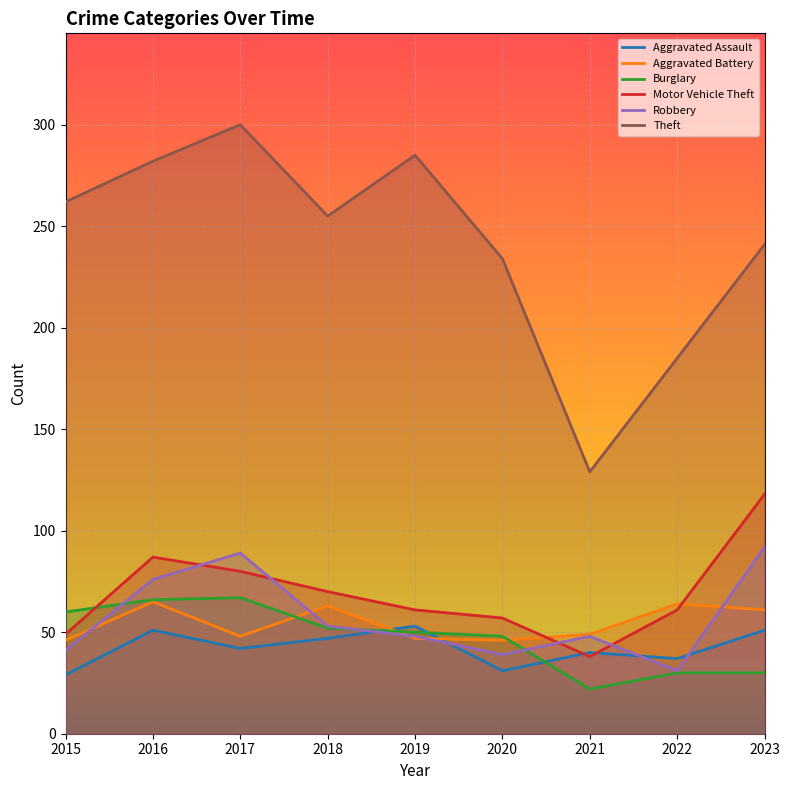

Reading right to left, transcribe all the data shown in this chart.

Aggravated Assault: 51	37	40	31	53	47	42	51	29
Aggravated Battery: 61	64	49	46	47	63	48	65	46
Burglary: 30	30	22	48	50	52	67	66	60
Motor Vehicle Theft: 118	61	38	57	61	70	80	87	49
Robbery: 92	31	48	39	48	53	89	76	41
Theft: 241	185	129	234	285	255	300	282	262